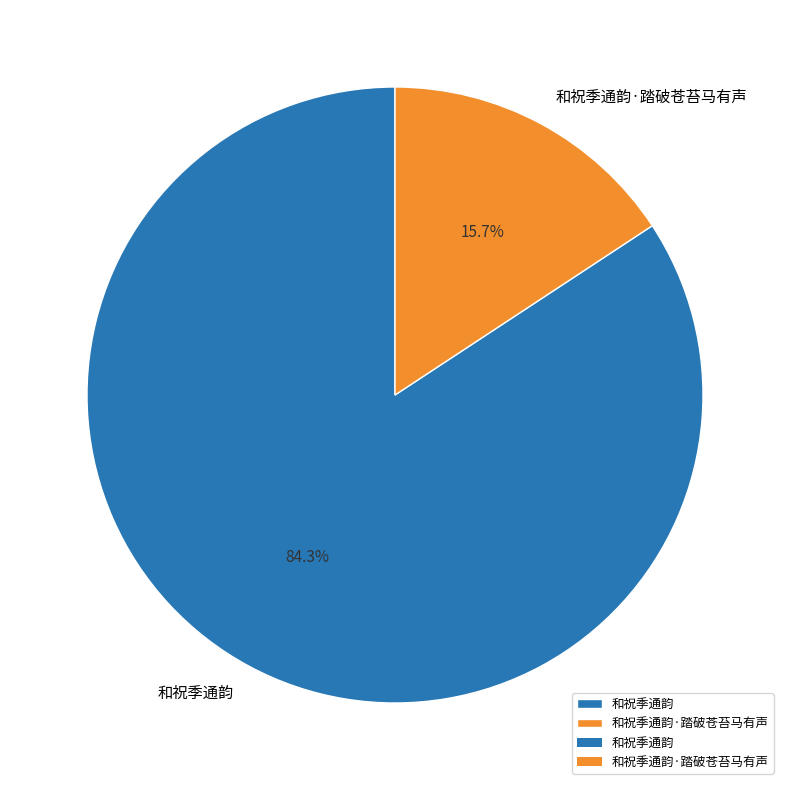

Is there a majority slice in this chart?

Yes